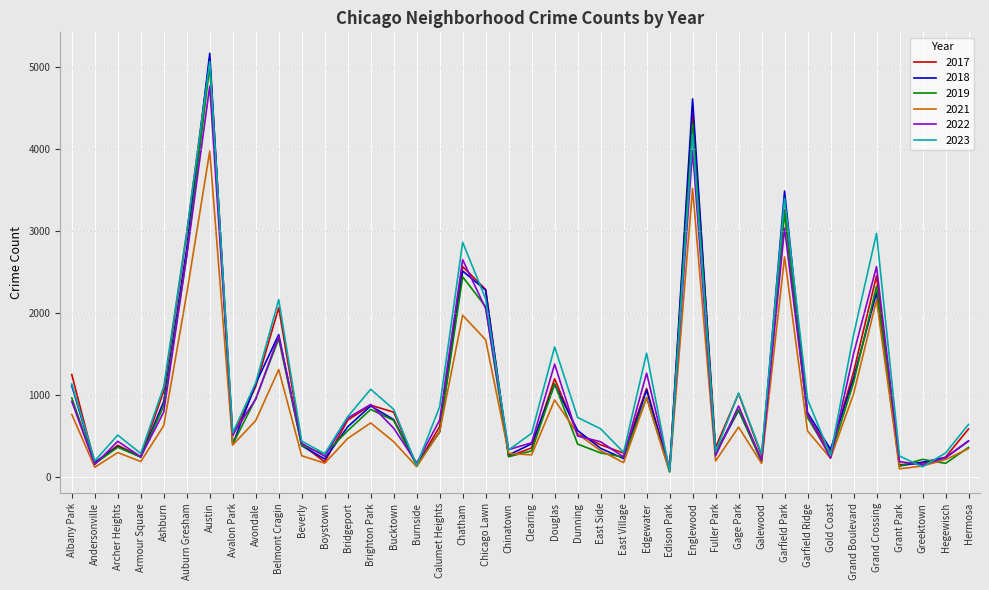

The value of 2017 at Ashburn is 582. True or false?

False